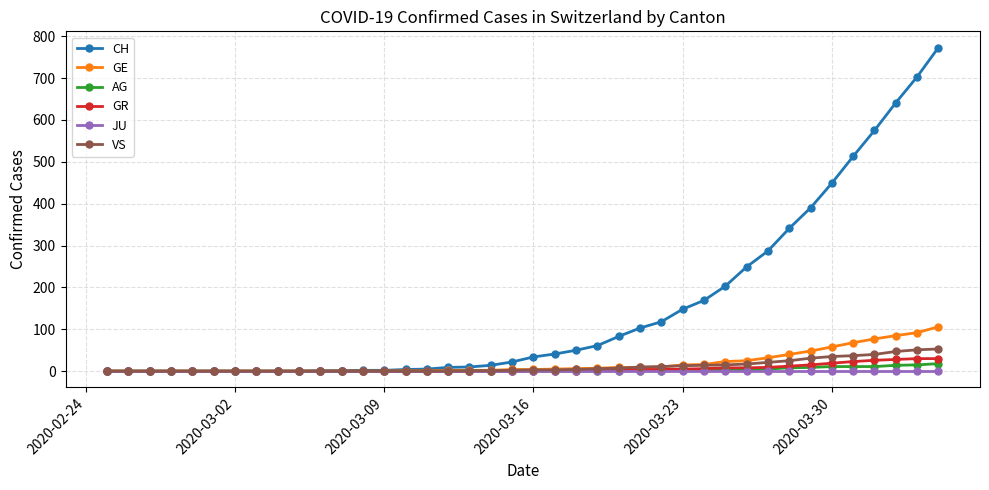

List the series in order of their peak value, highest first.

CH, GE, VS, GR, AG, JU